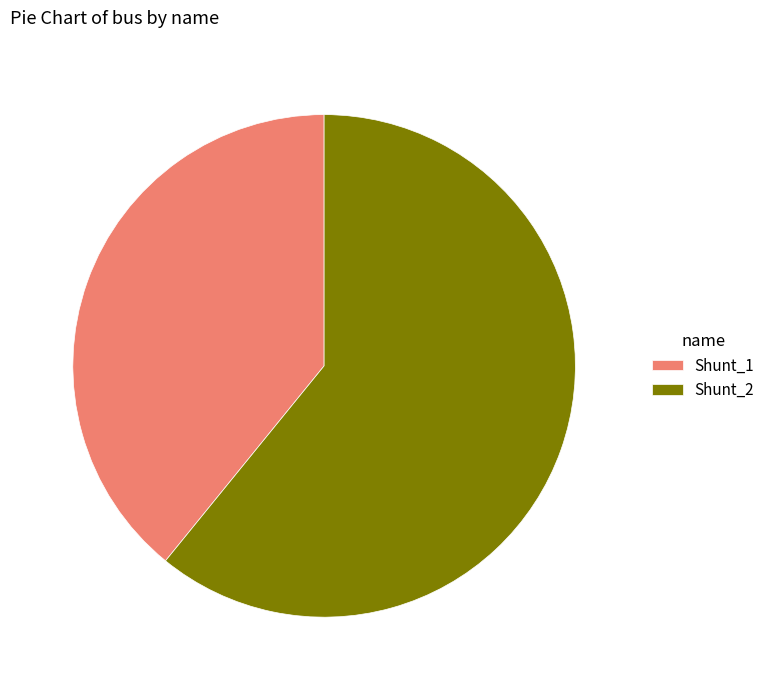

Combined, do Shunt_1 and Shunt_2 account for over 50%?

Yes